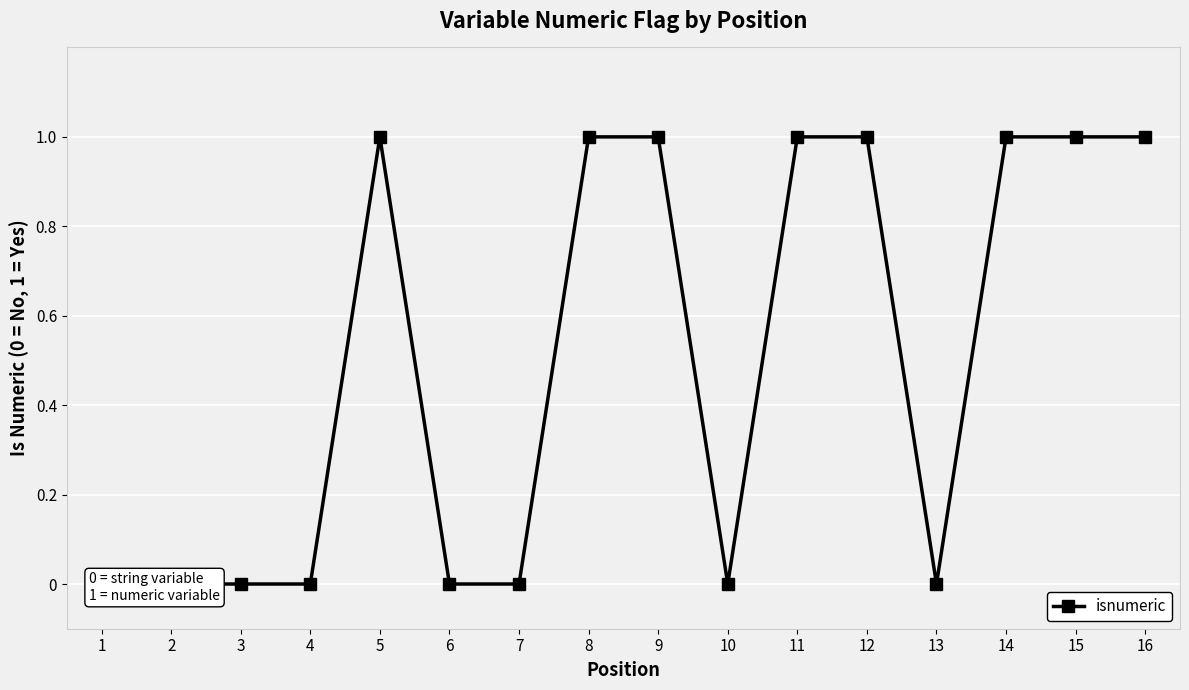

The value at 3 is 0. True or false?

False